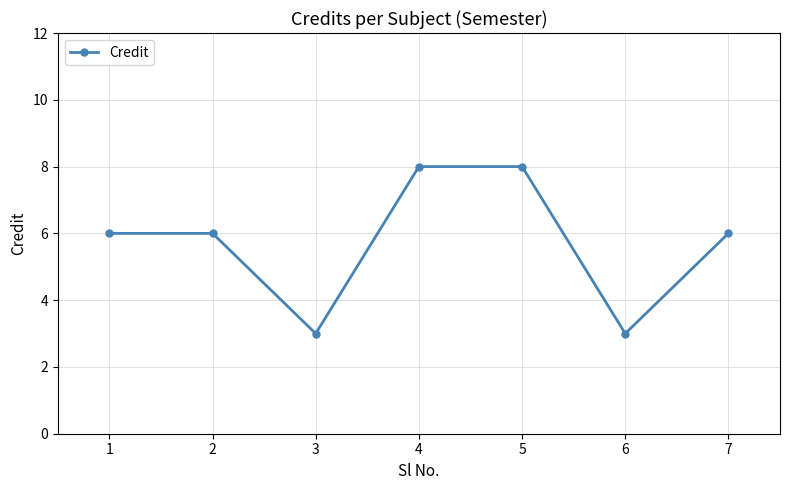

What is the value of the 3rd point from the left?

3